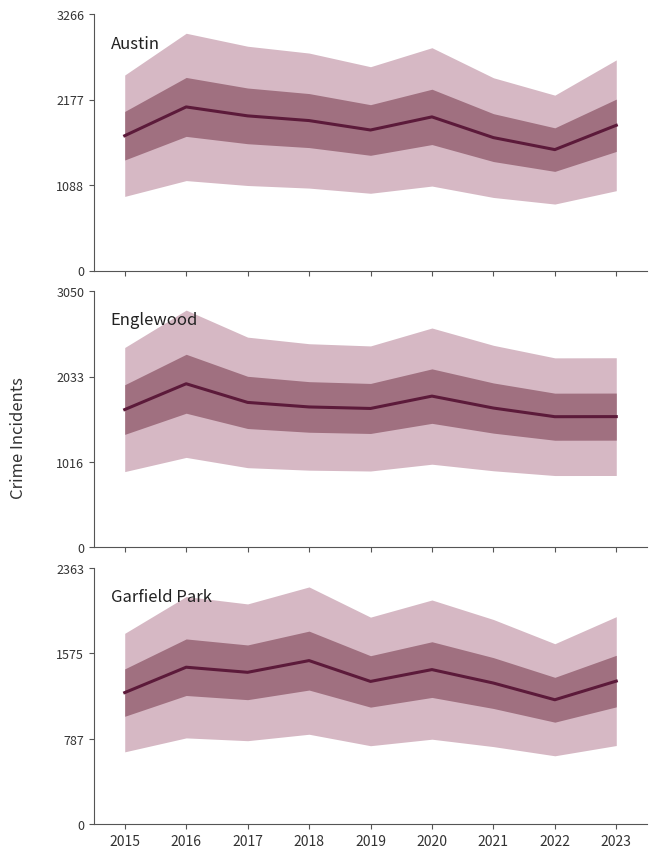

Where is Englewood nearest to the value 1752?

2017